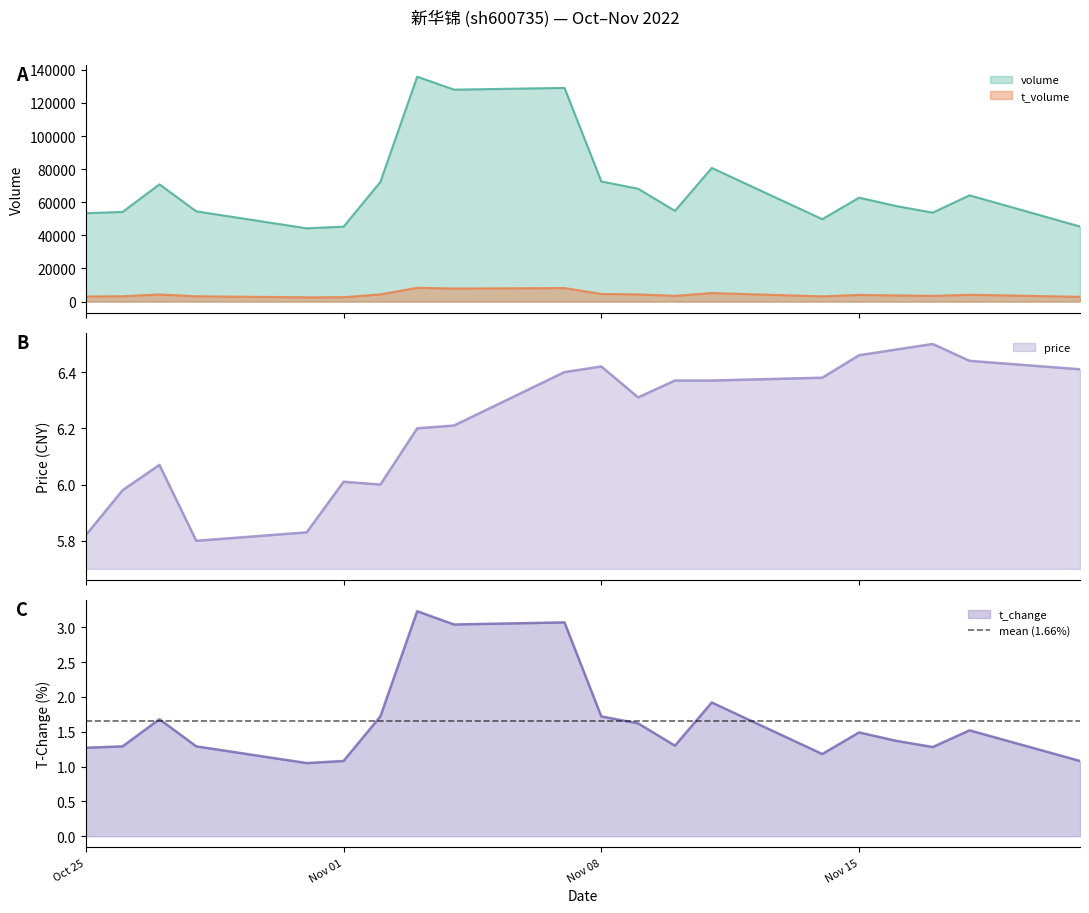

Does the chart have visible grid lines?

No